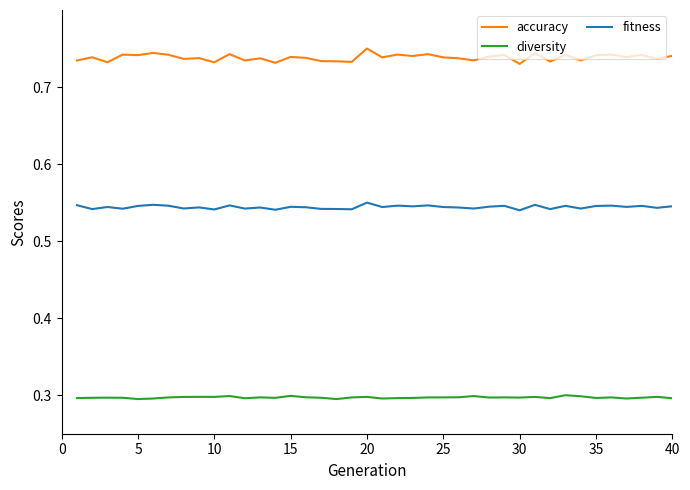

Which series has the largest range (max minus min)?

accuracy